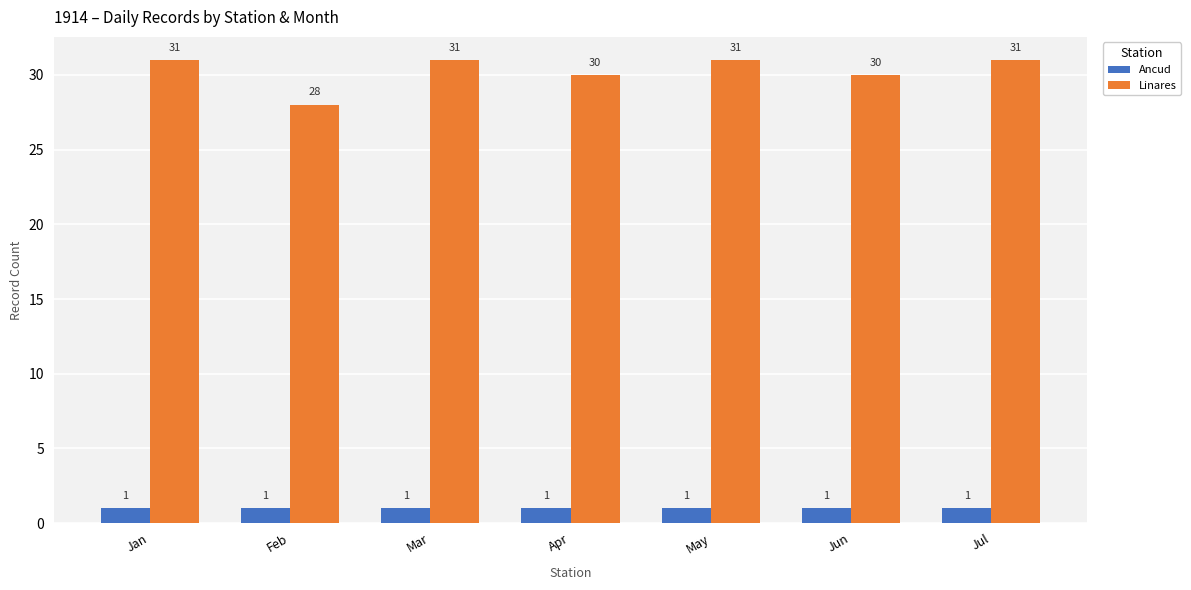

The value of Ancud at Jun is 1. True or false?

True